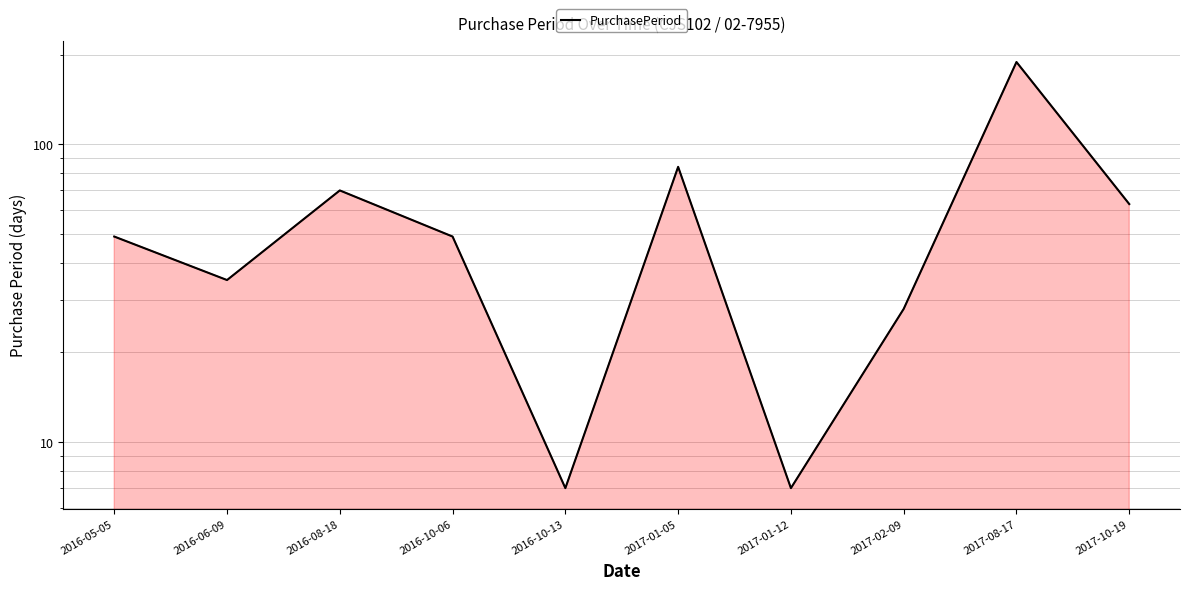

Reading left to right, transcribe all the data shown in this chart.

49	35	70	49	7	84	7	28	189	63